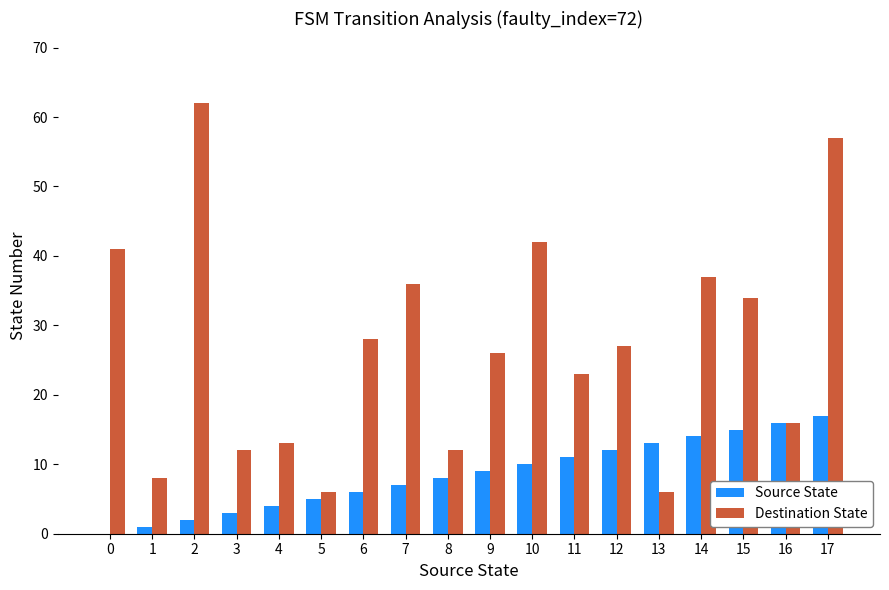

True or false: Destination State has a value of 4 at 8.

False